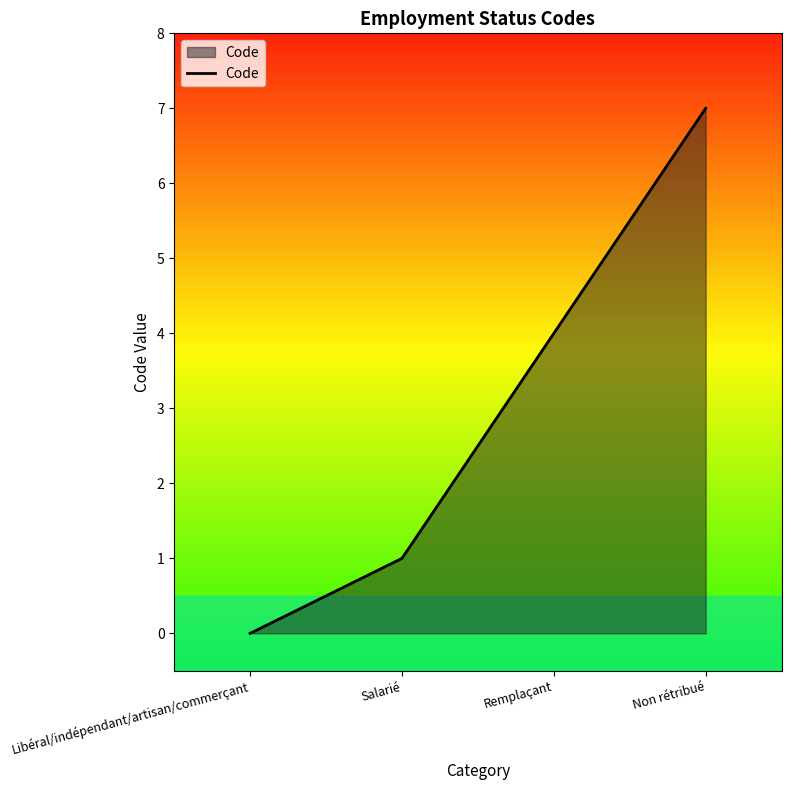

What position from the left is Non rétribué?

4